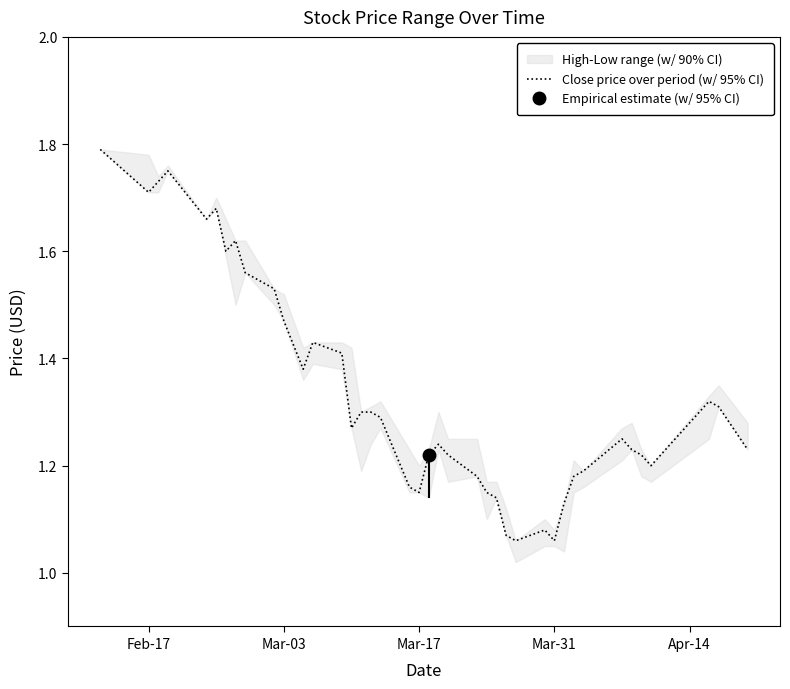

Is this an area chart (filled region under the line)?

No